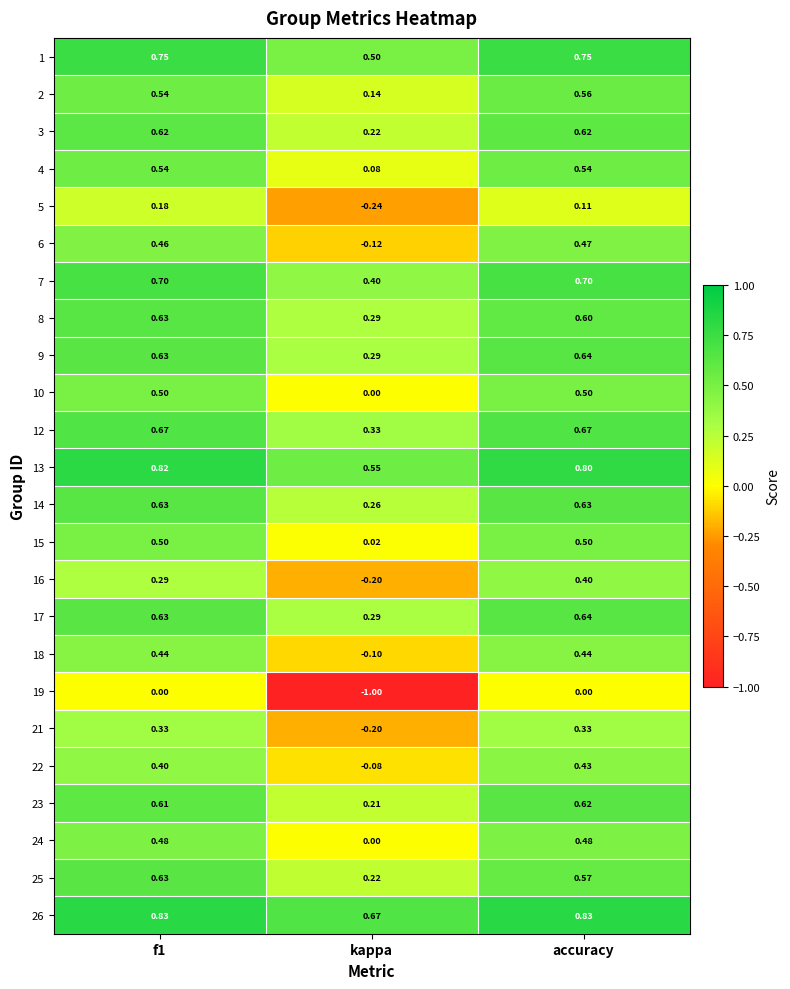

Which series has the largest range (max minus min)?

19